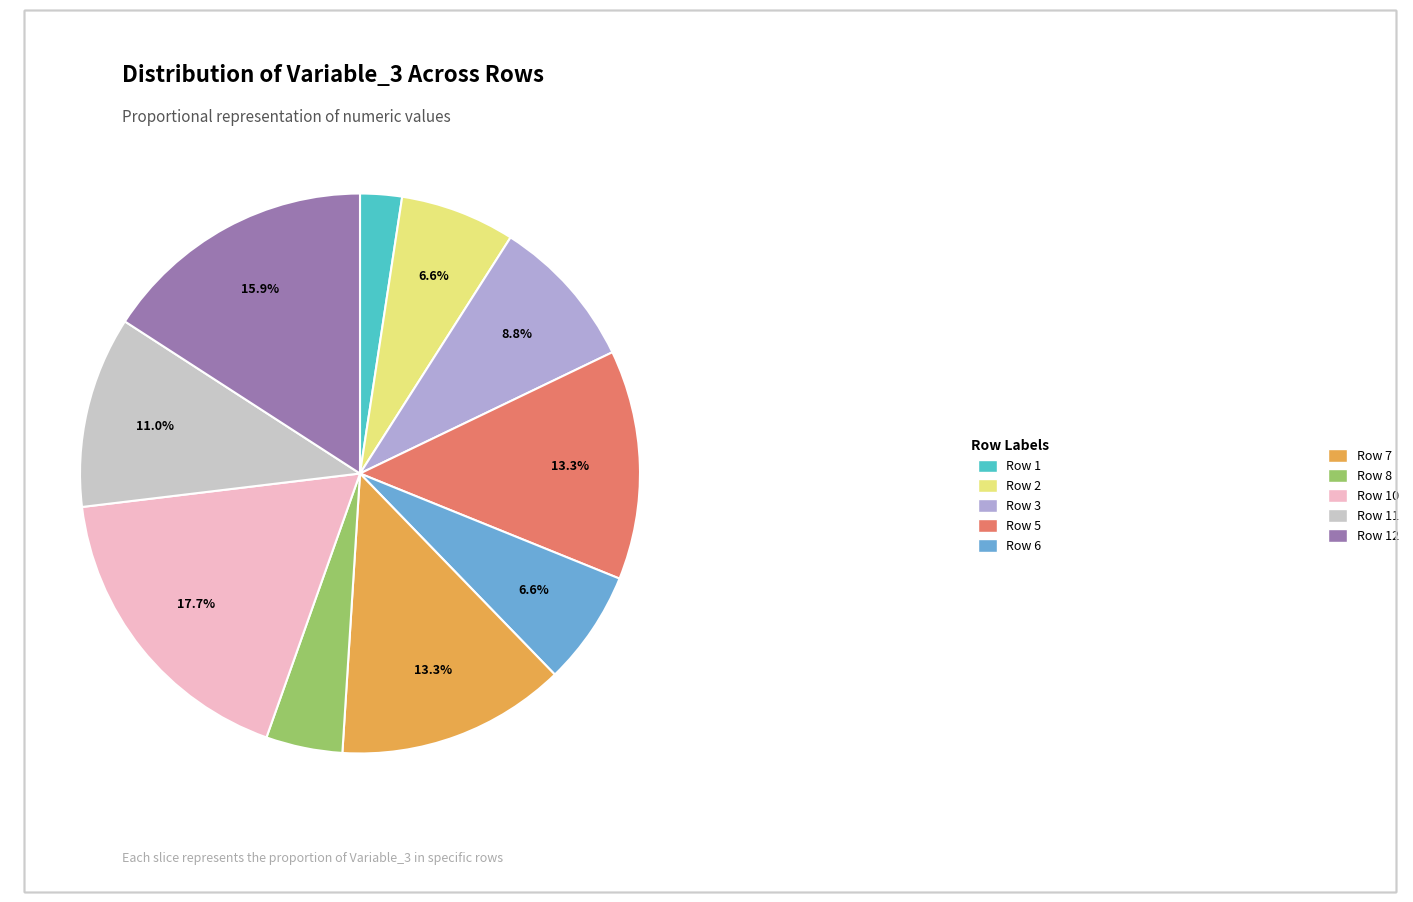

Does Row 5 represent more than half of the total?

No